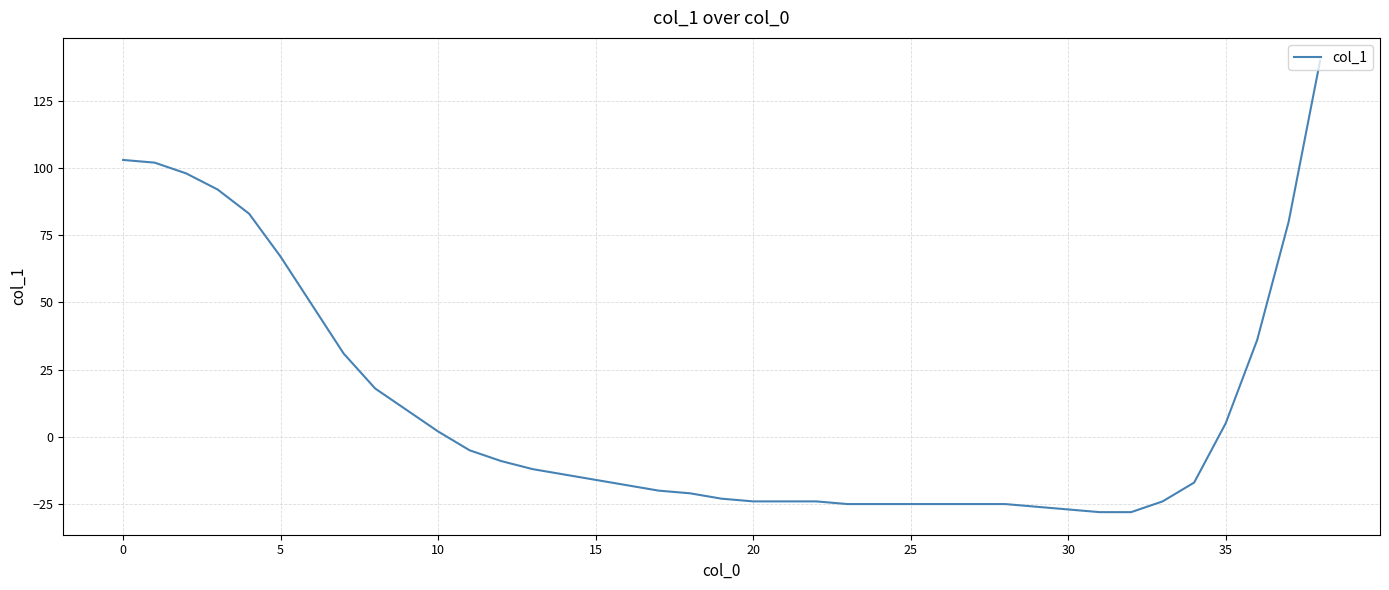

What is the greatest value displayed?

140